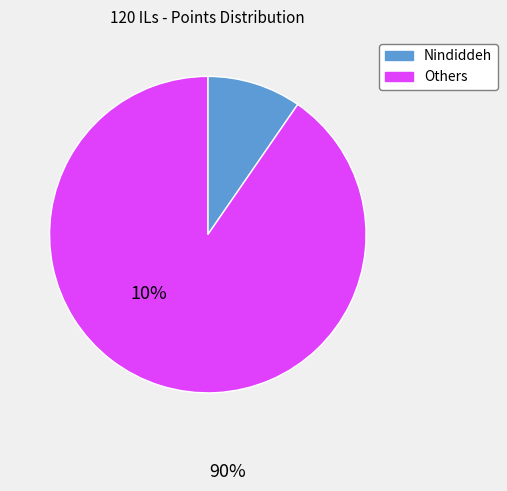

Do Nindiddeh and Others together represent more than half of the pie?

Yes